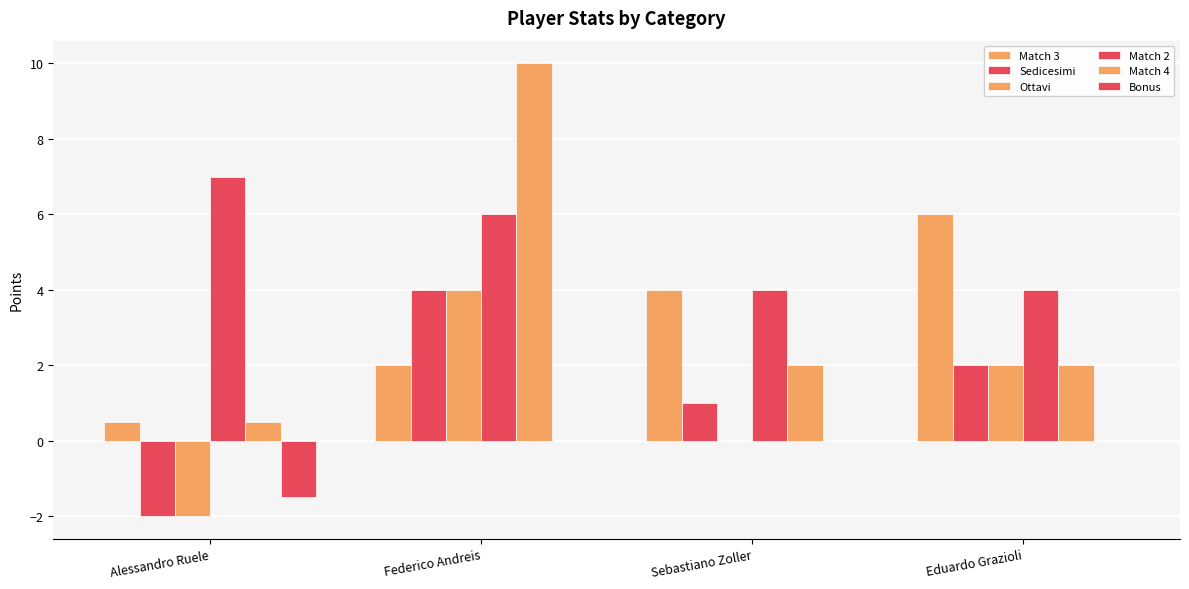

How many groups of bars are there?

4